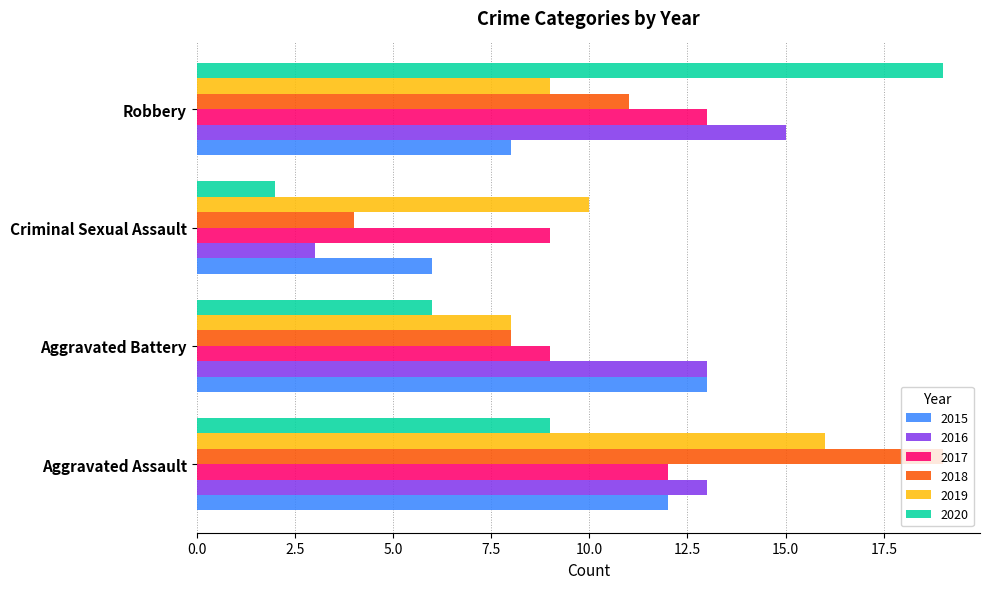

The value of 2015 at Criminal Sexual Assault is 3. True or false?

False